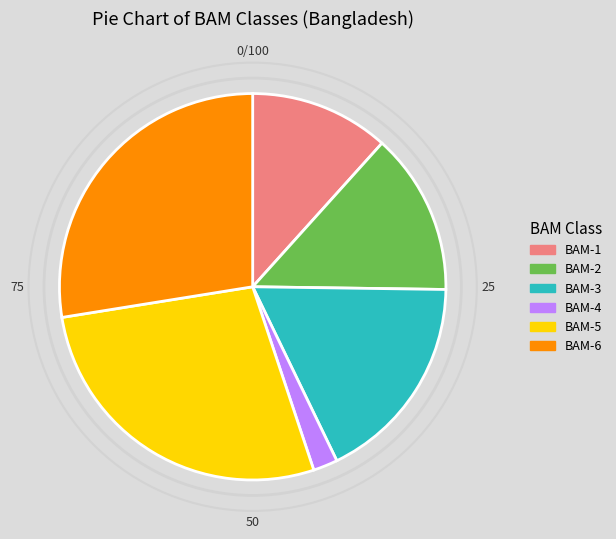

Is it true that BAM-5 is 28% of the pie?

True